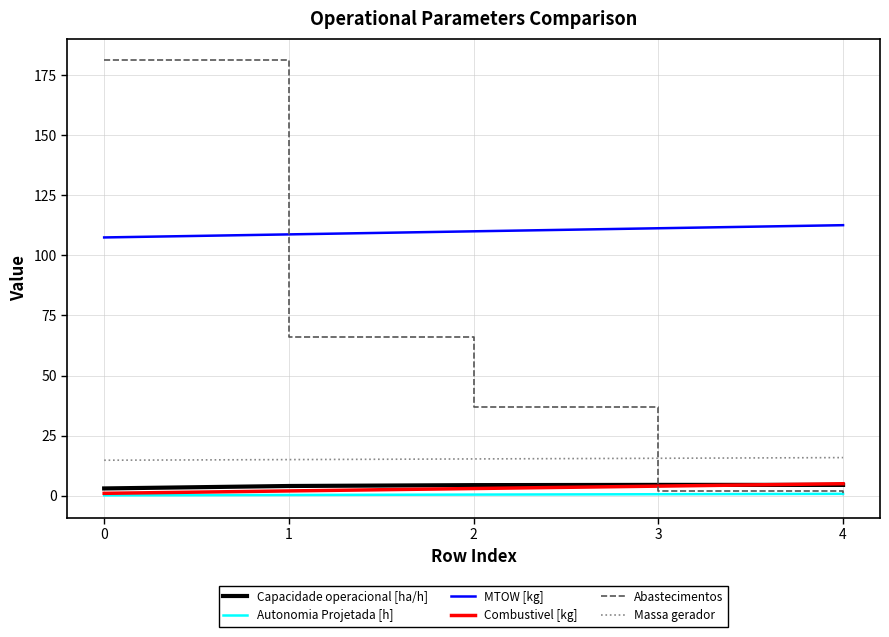

At which category does the chart reach its peak across all series?

0